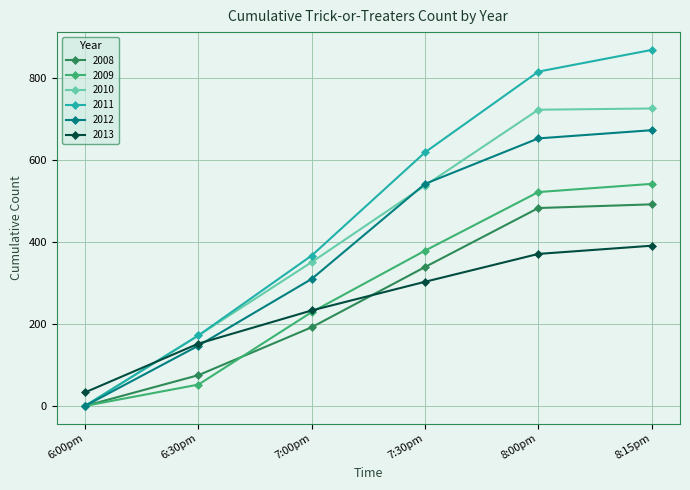

At which label is 2012 closest to 336?

7:00pm